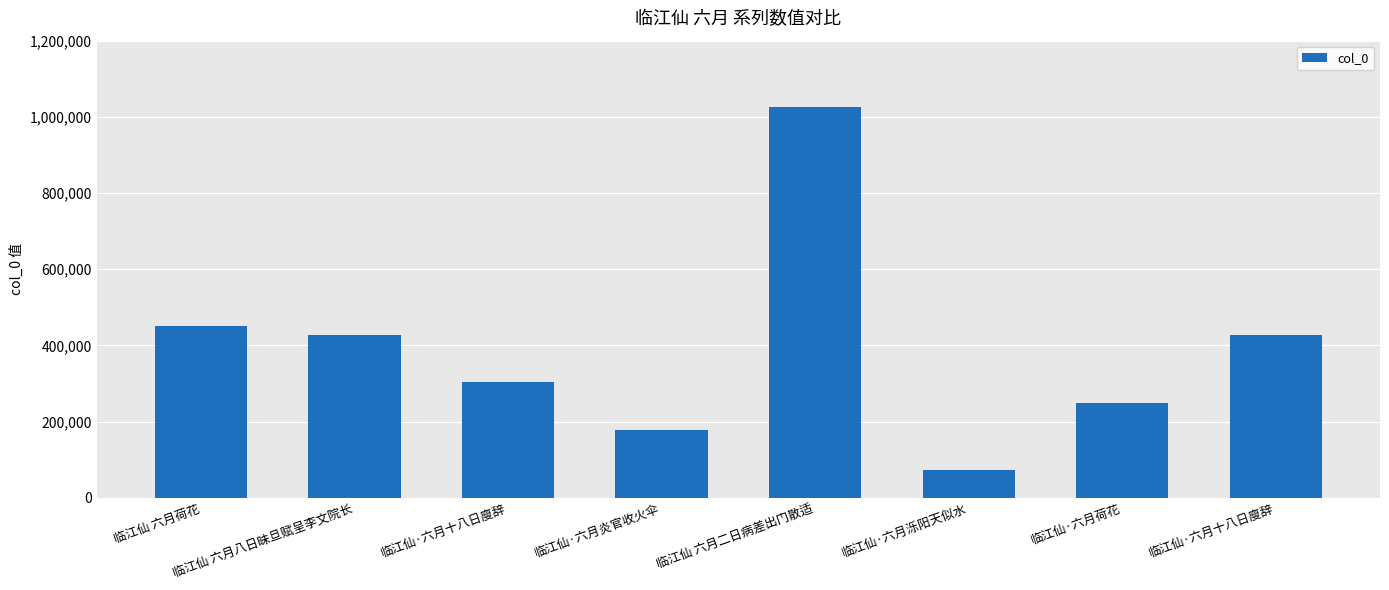

Count the number of data series in this chart.

1